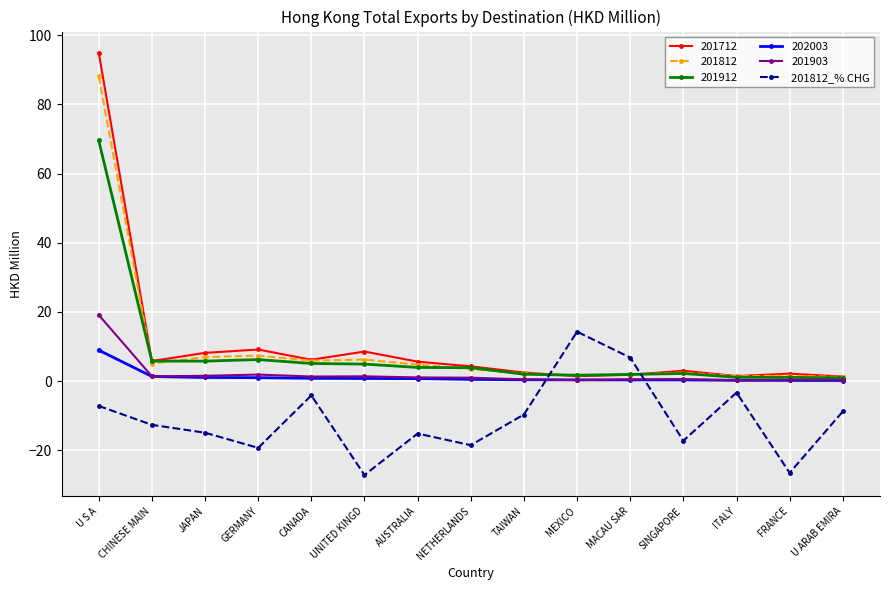

How many values in the 201812_% CHG series exceed -12?

7